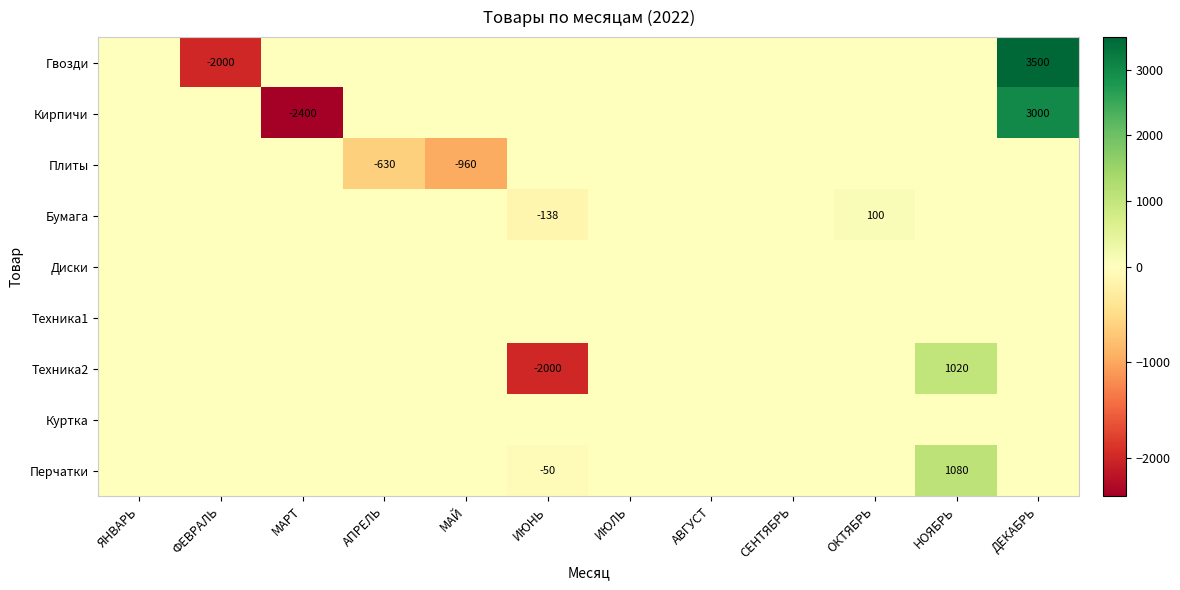

At which category is the sum across all series the highest?

ДЕКАБРЬ